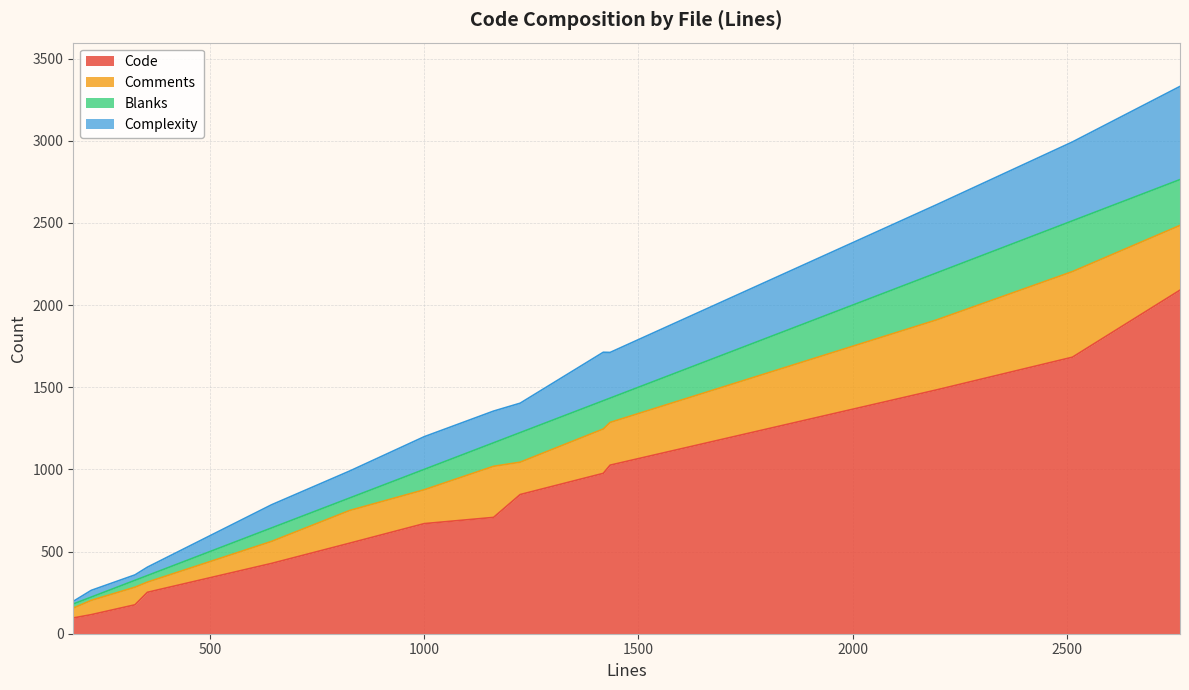

What is the smallest value displayed?

16